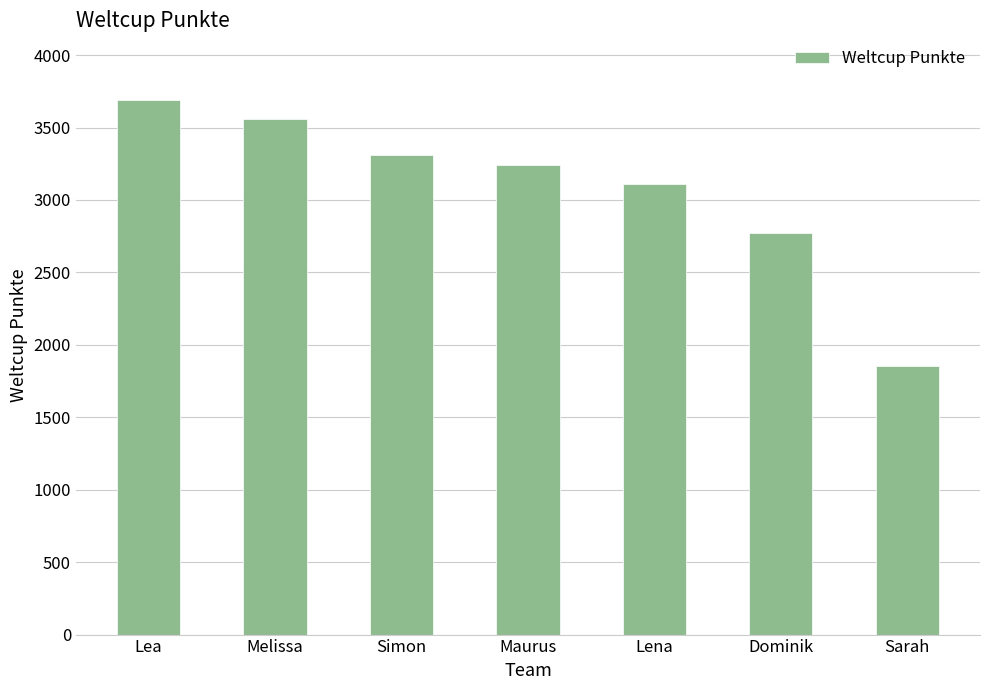

What is the average value?

3078